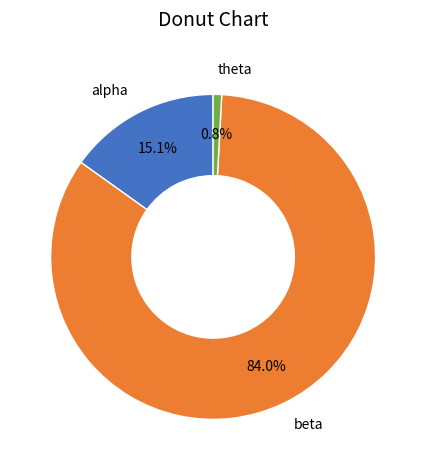

To the nearest percent, what is the combined percentage of alpha and beta?

99%